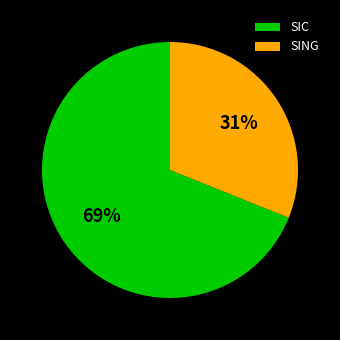

What percentage is the SIC slice, to the nearest percent?

69%